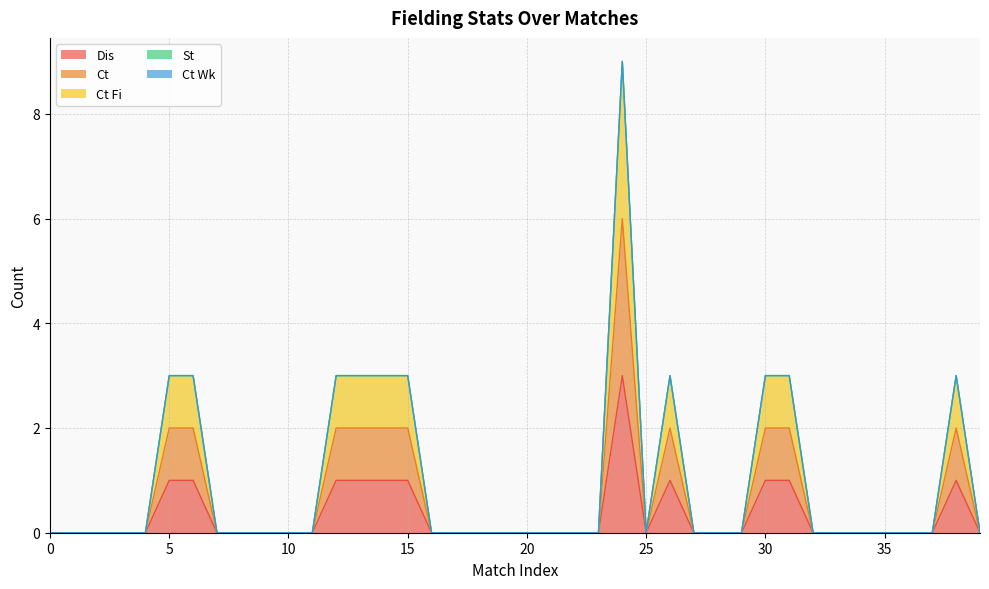

Rank the categories by Ct Fi value from lowest to highest.

0, 1, 2, 3, 4, 7, 8, 9, 10, 11, 16, 17, 18, 19, 20, 21, 22, 23, 25, 27, 28, 29, 32, 33, 34, 35, 36, 37, 39, 5, 6, 12, 13, 14, 15, 26, 30, 31, 38, 24